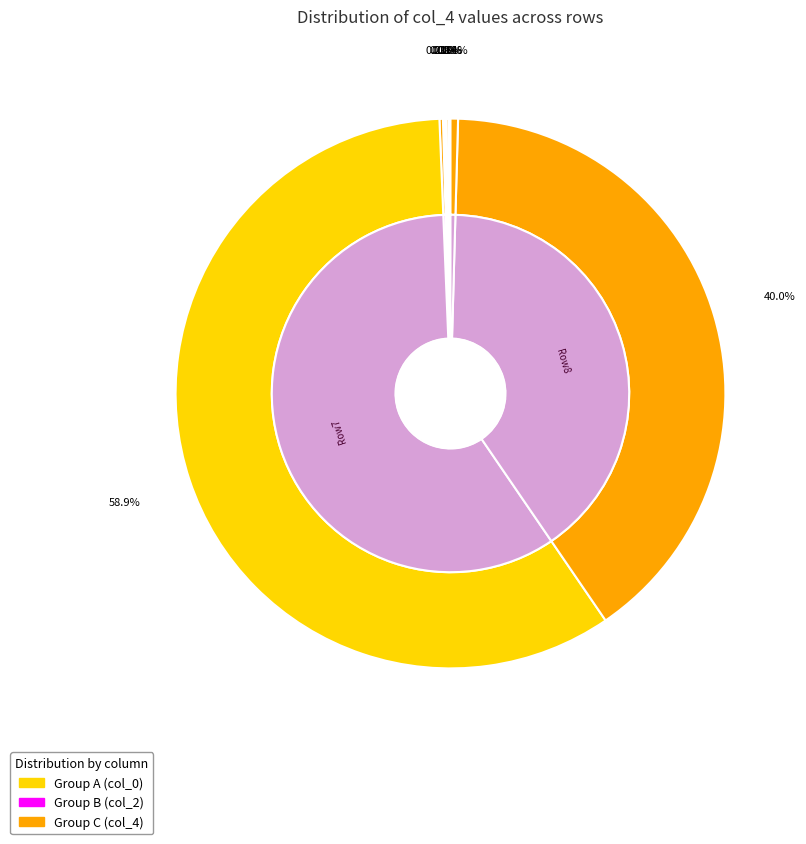

To the nearest percent, what is the difference between the 8 and col_2_values slice percentages?

1%